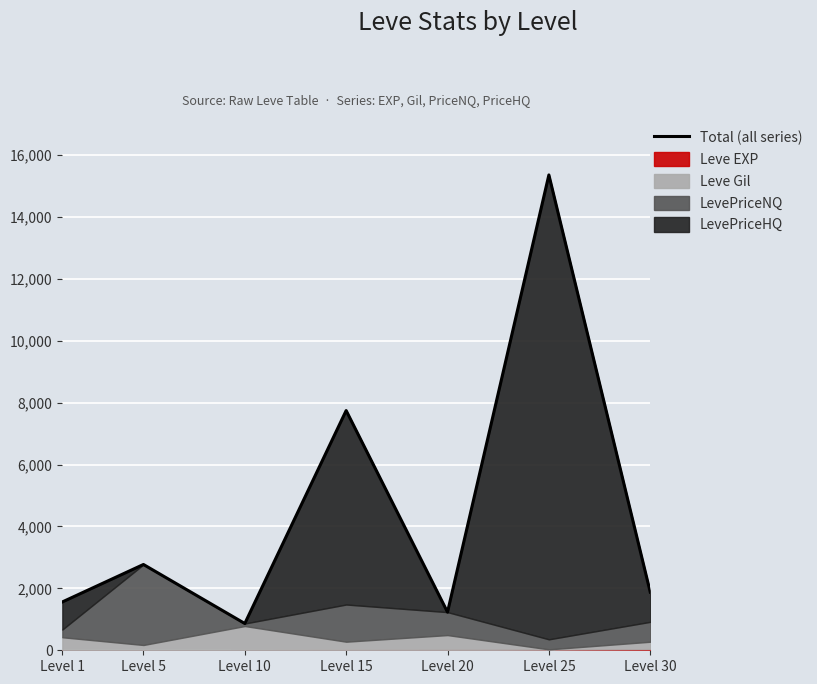

At which label does the data first exceed 1878?

Level 5